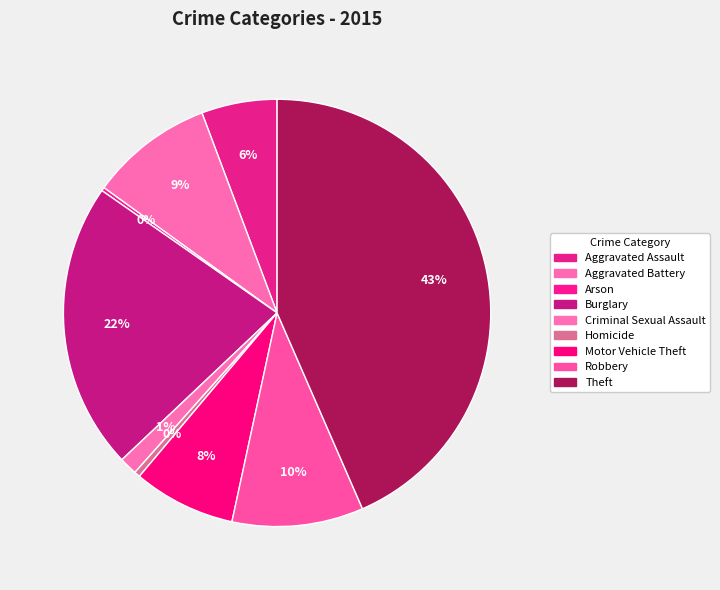

Which category has the biggest portion of the pie?

Theft